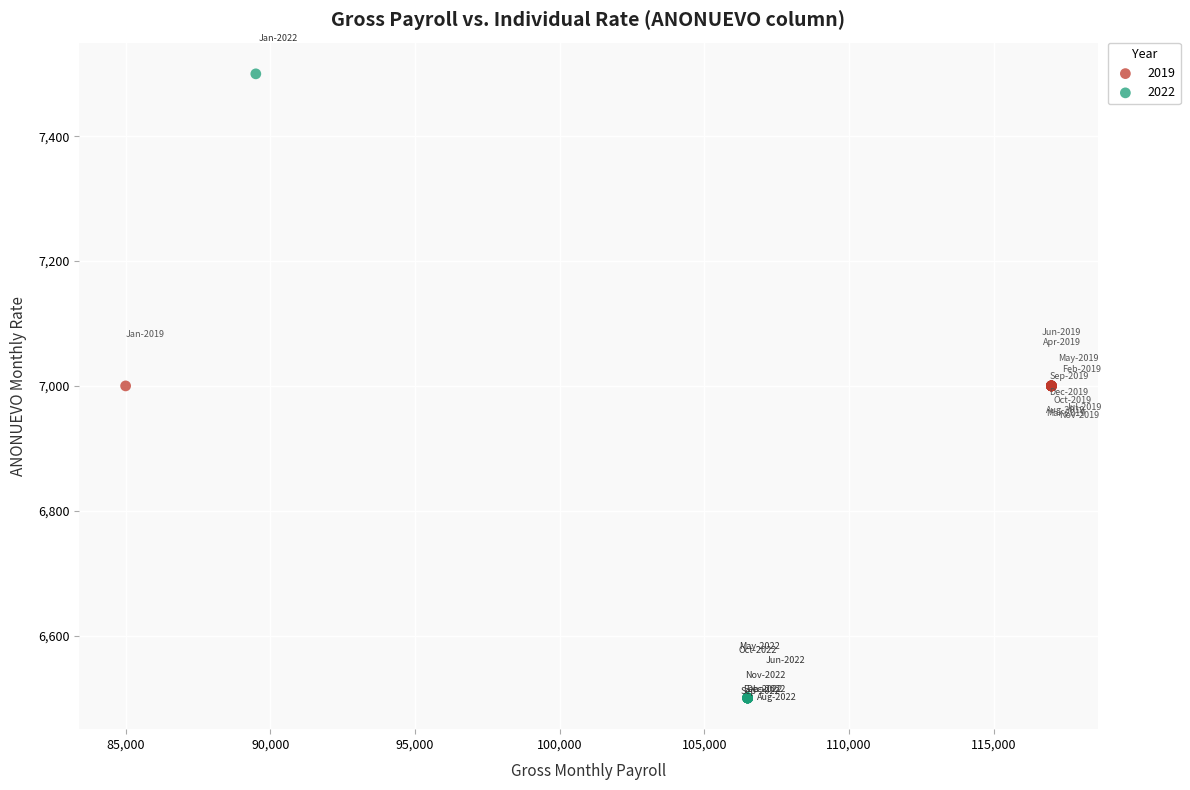

Which series contains the lowest Y value?

2022